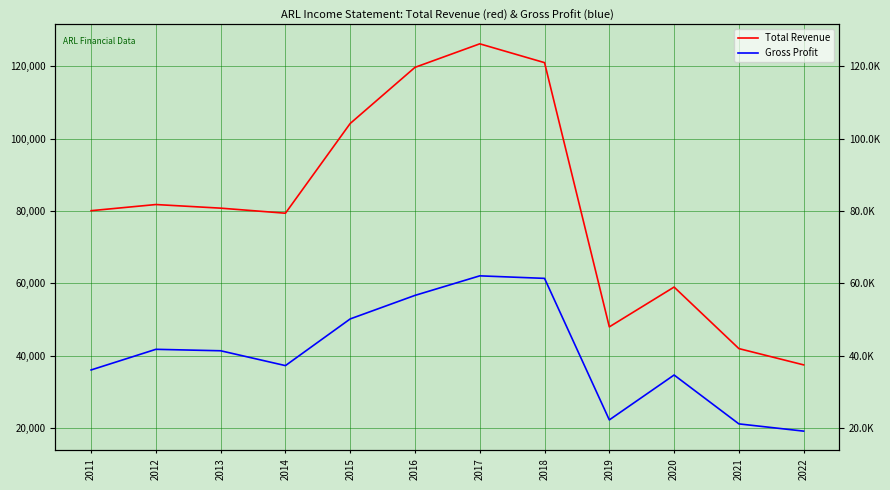

Between 2014 and 2017, which series saw the biggest shift?

Total Revenue